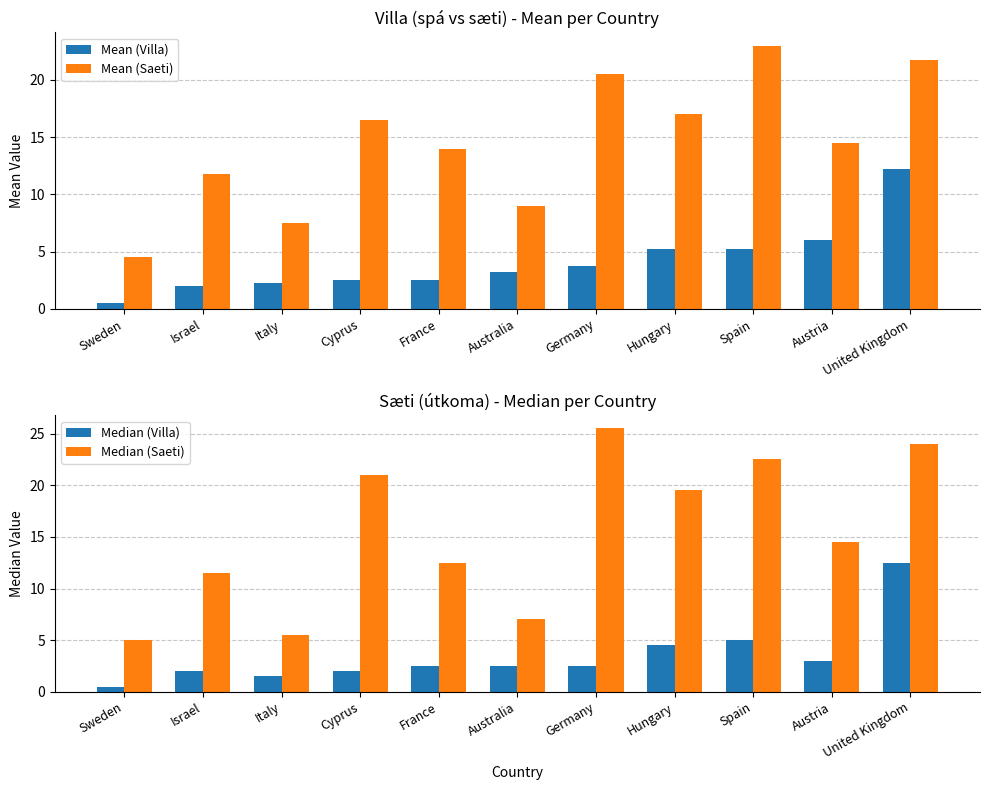

Which series has the widest spread of values?

Median (Saeti)